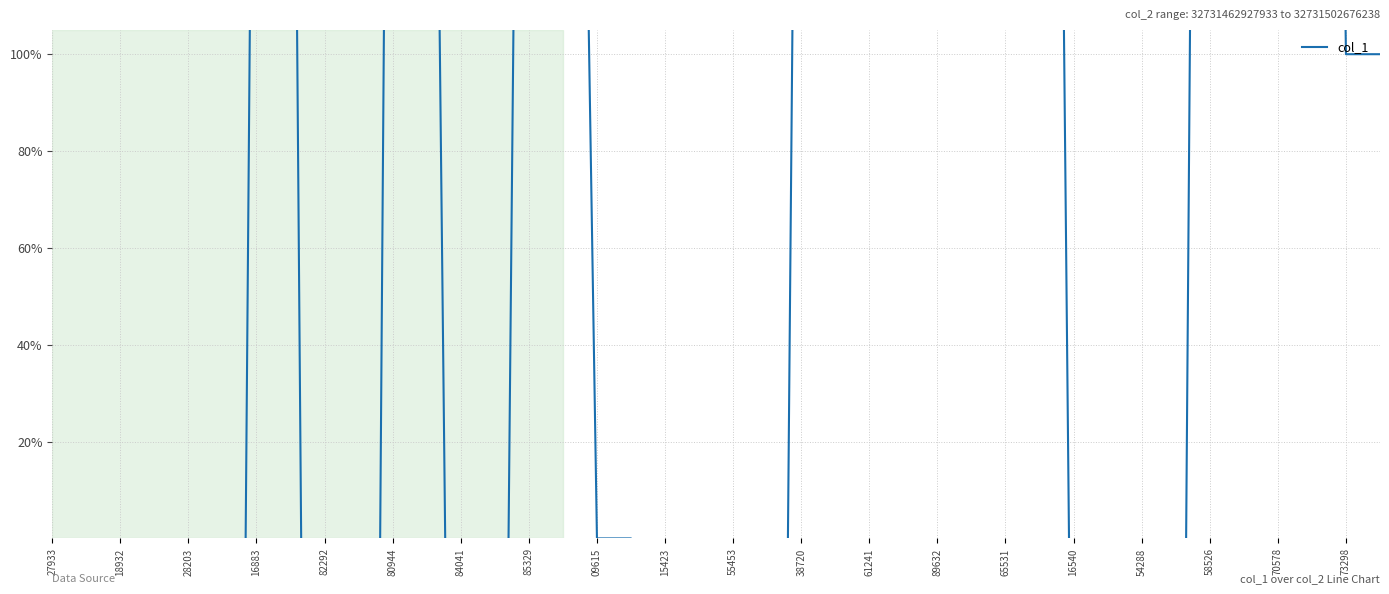

How many values are below 1?

20